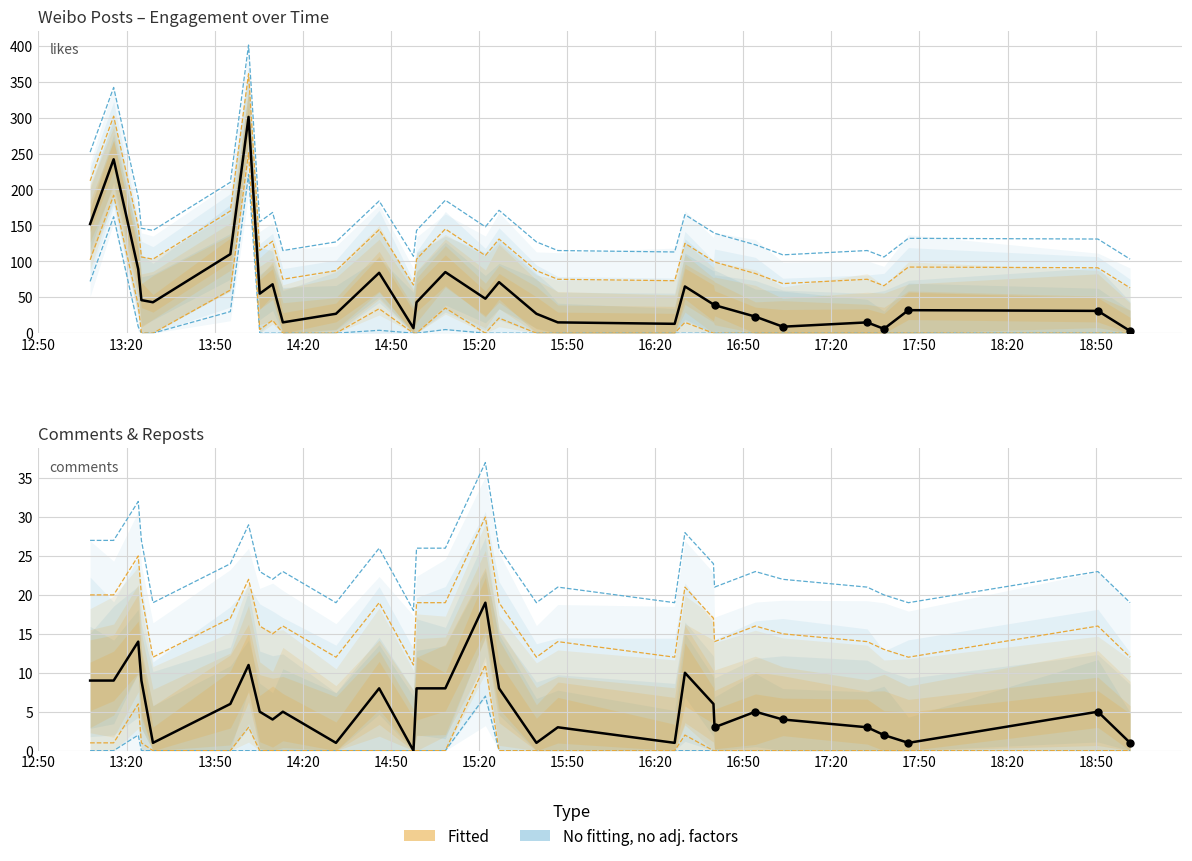

At which category is the sum across all series the highest?

2022-08-16 14:01:33